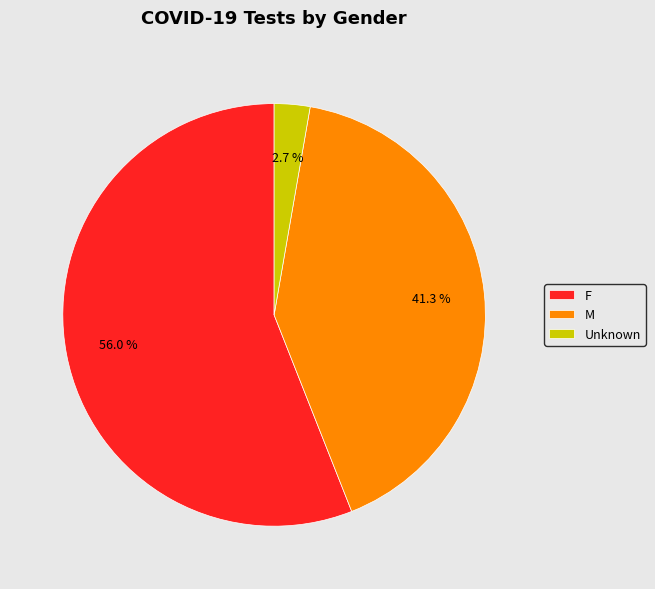

Is it true that Unknown is 13% of the pie?

False